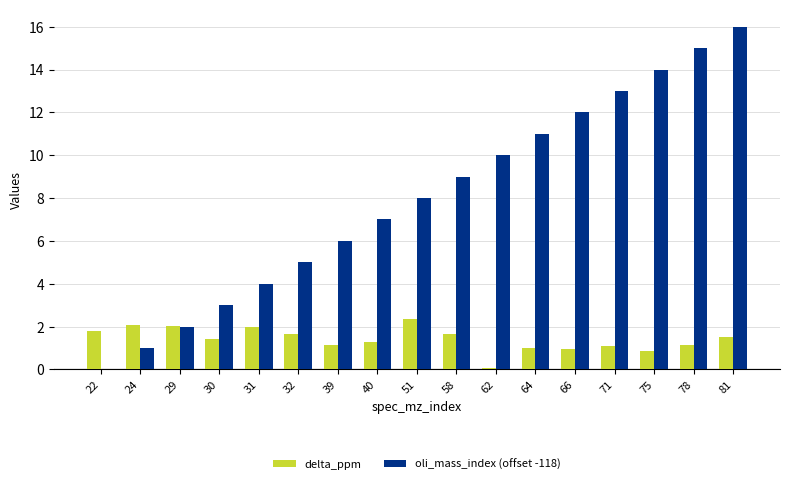

Between 51 and 78, which series saw the biggest shift?

oli_mass_index (offset -118)